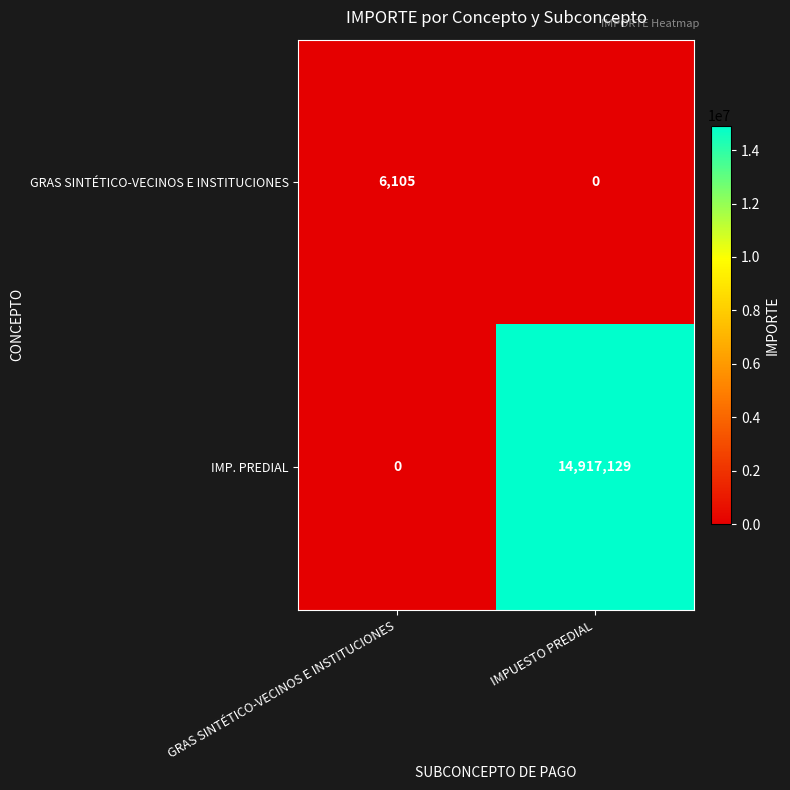

What is the sum of all IMP. PREDIAL values?

14917129